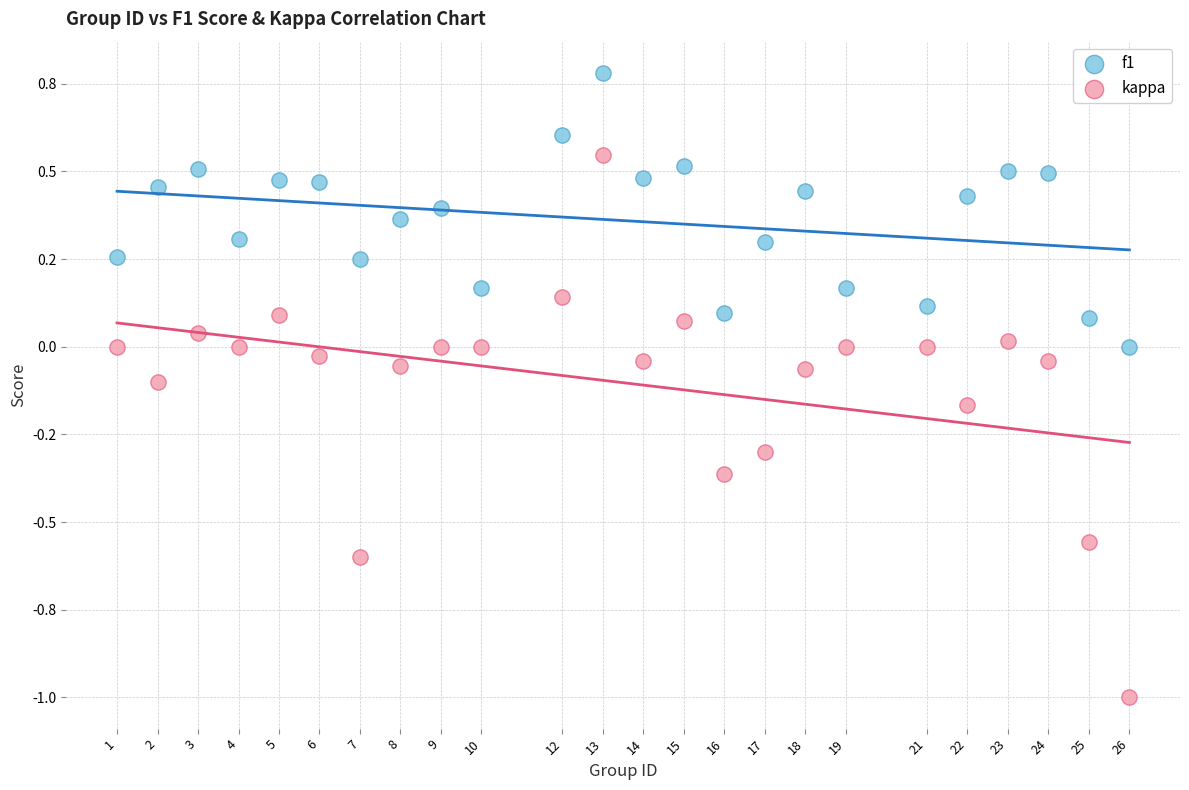

Which series reaches the maximum Y coordinate?

f1